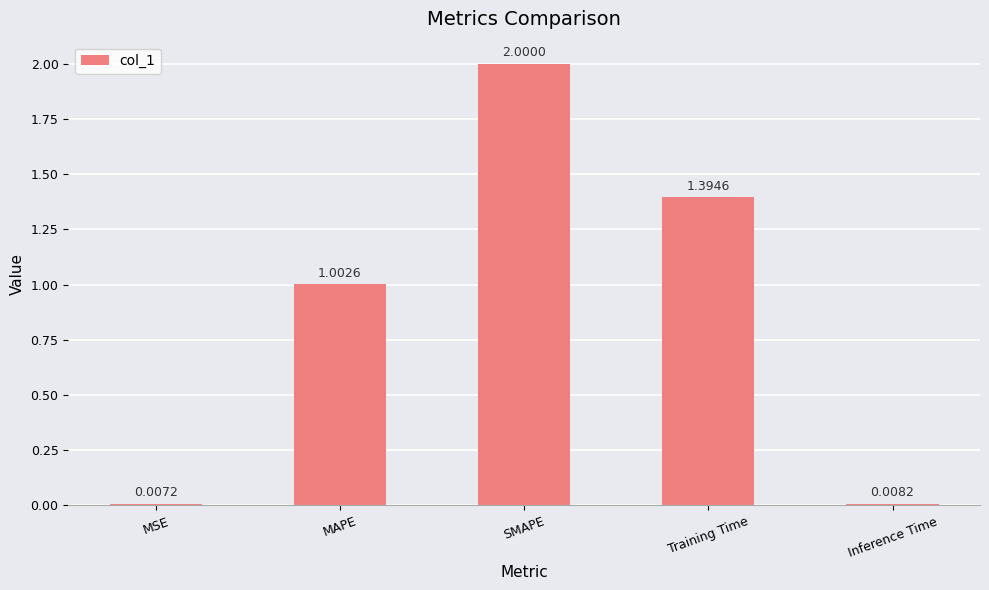

What is the difference between the maximum and minimum values?

2.0